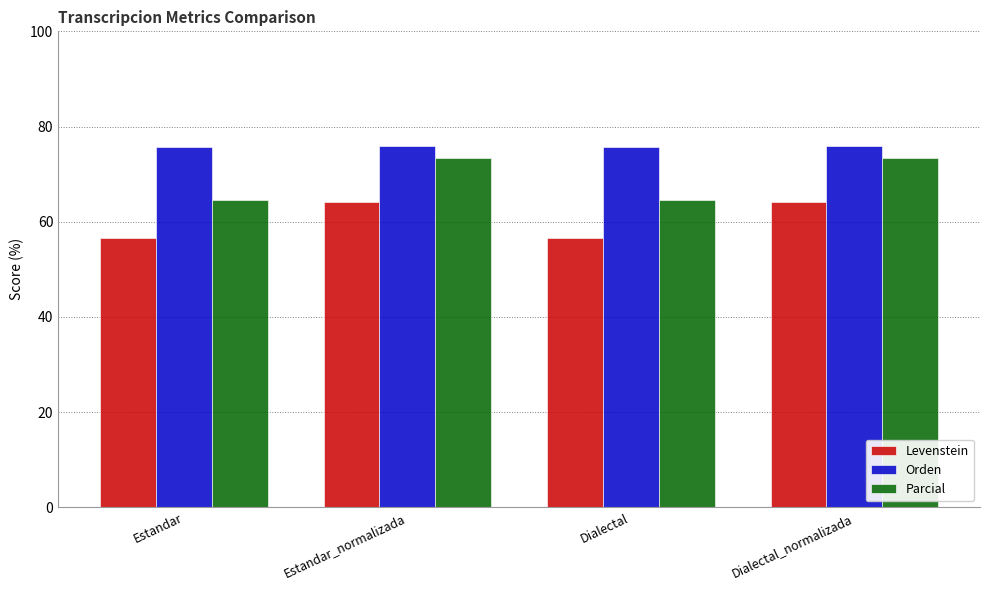

What is the difference between the highest and lowest values at Estandar?

19.1